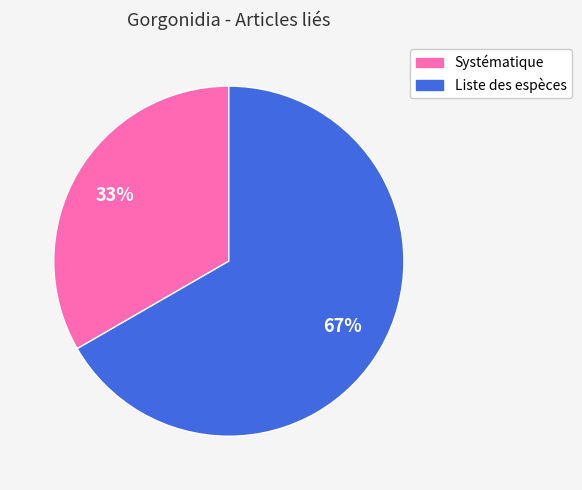

How many slices are in this pie chart?

2